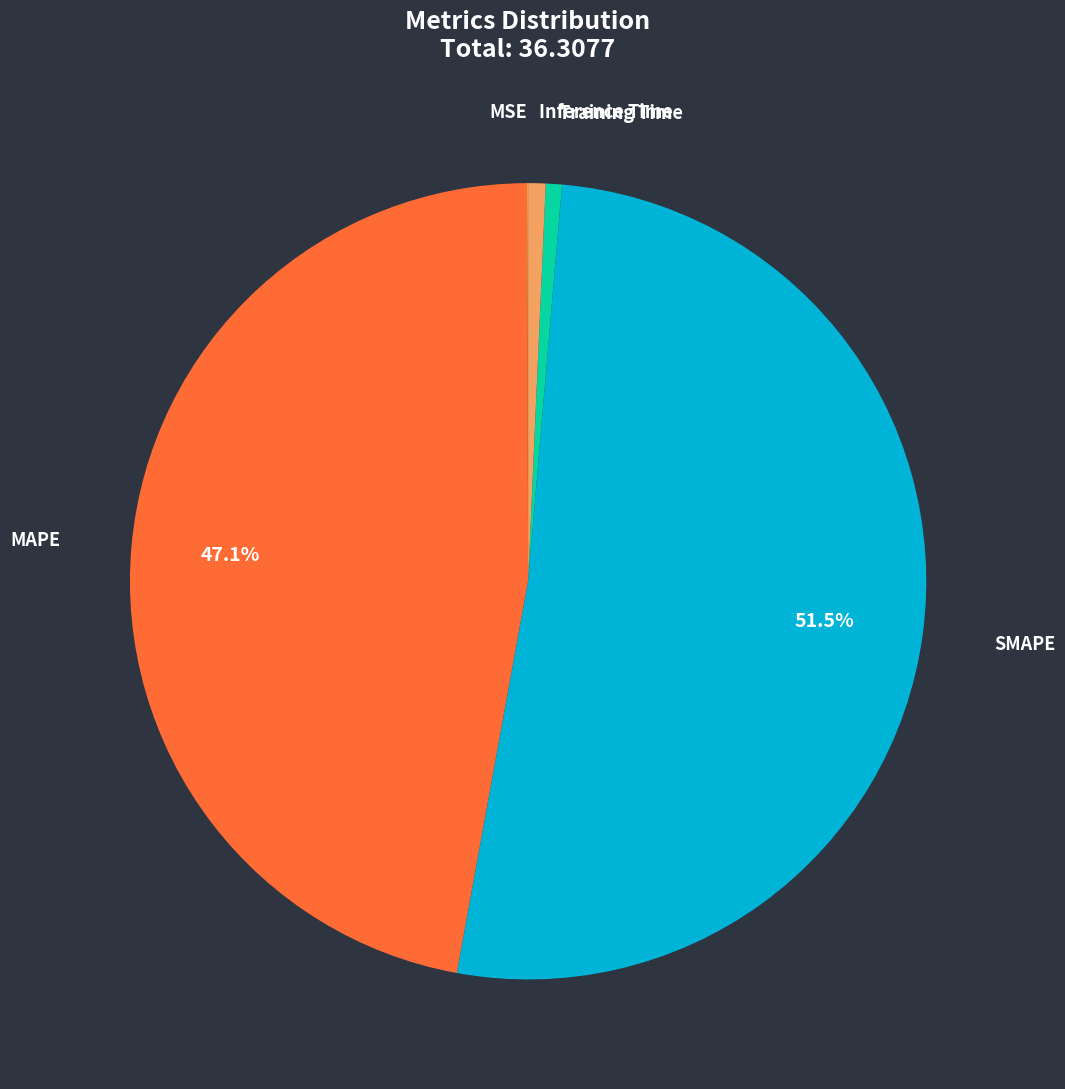

What is the ratio of the value at SMAPE to the value at MAPE?

1.1